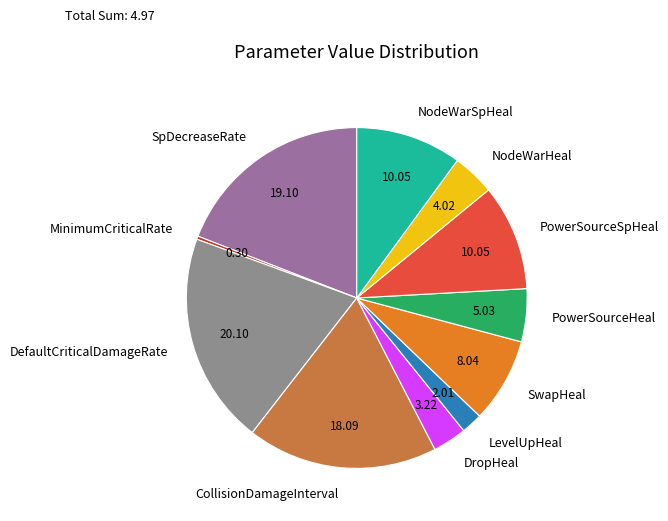

Is there any slice that represents more than half of the pie?

No